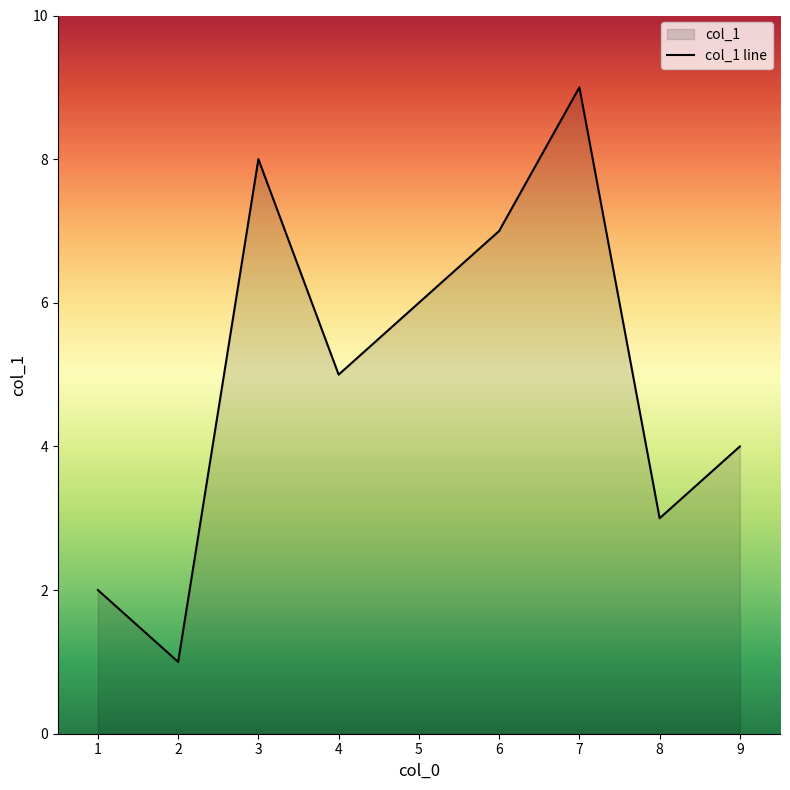

Read the value at 6.

7